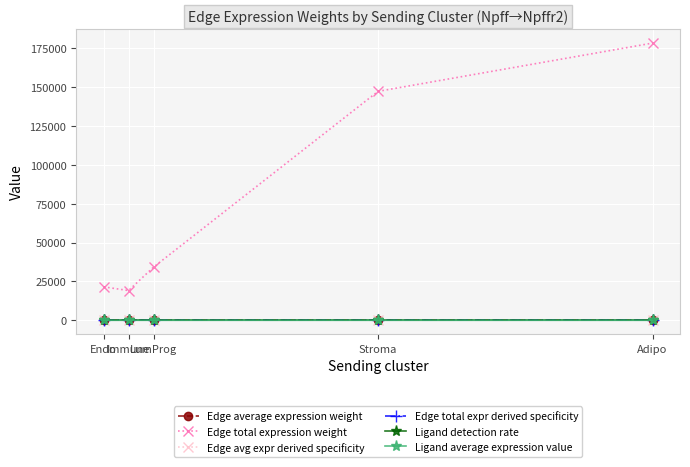

Rank the categories by Edge total expression weight value from lowest to highest.

Immune, Endo, LumProg, Stroma, Adipo